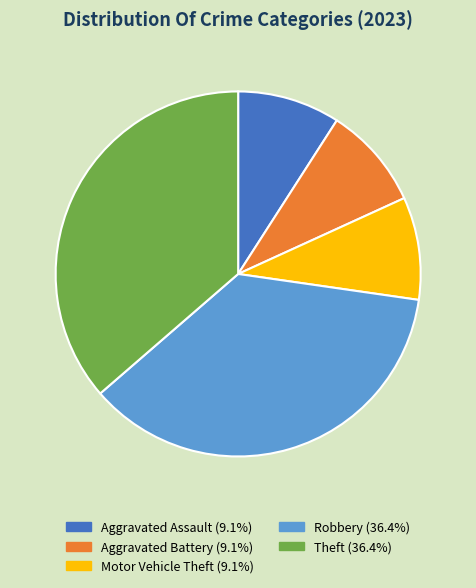

Is there any slice that represents more than half of the pie?

No